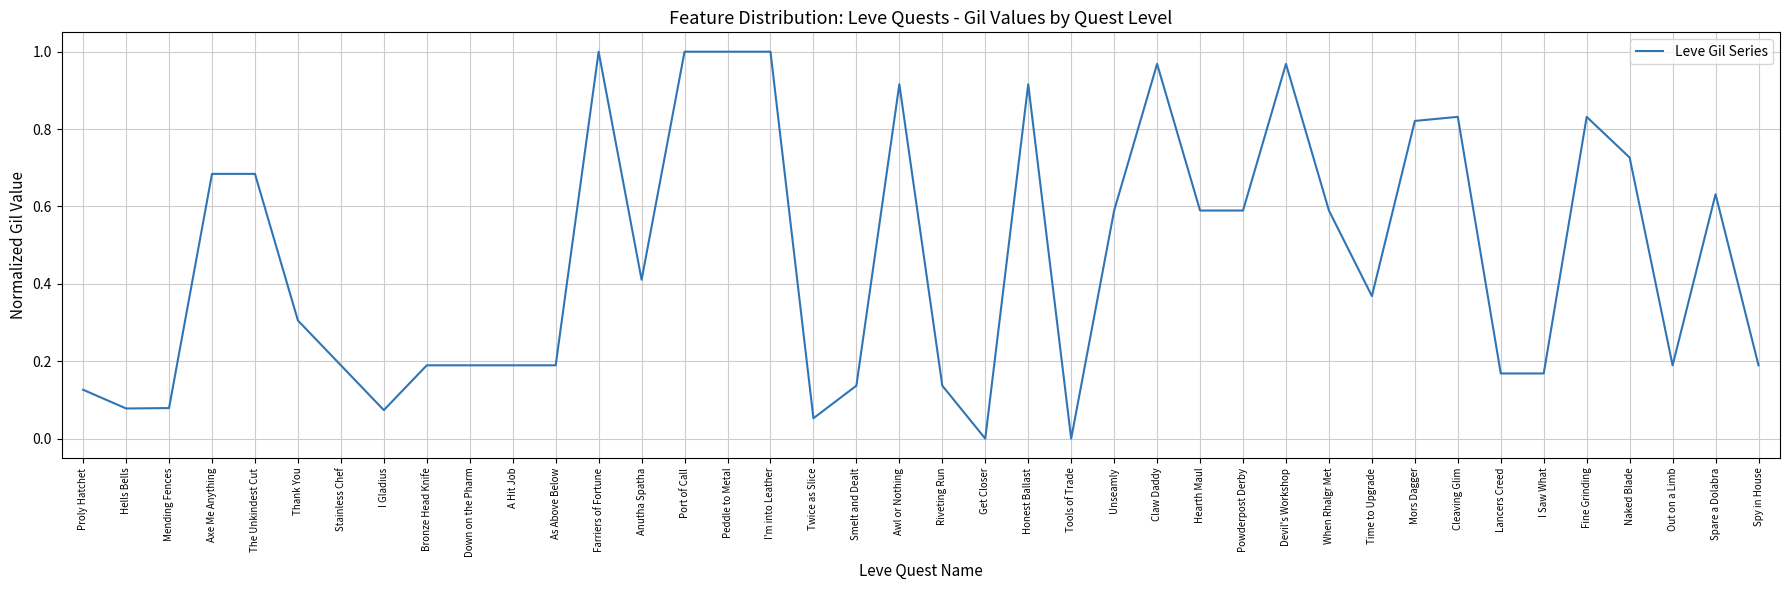

What position from the right is Mors Dagger?

9